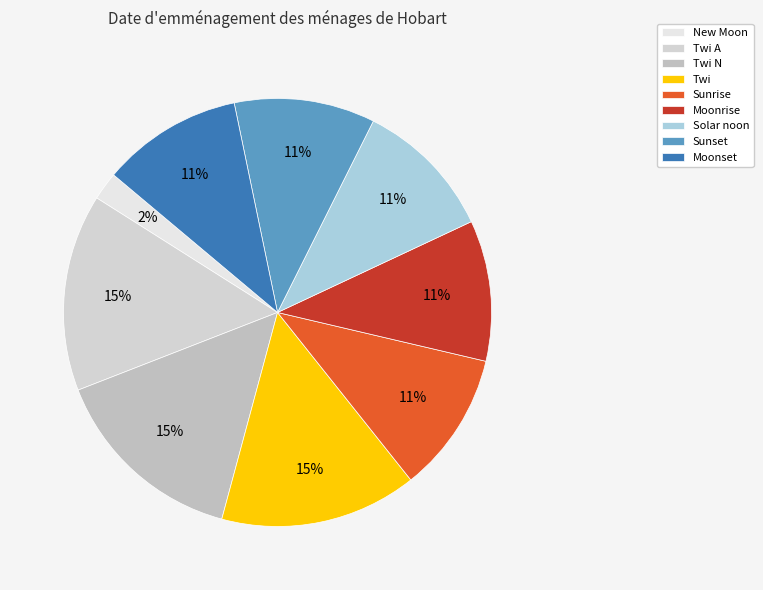

How many segments does this pie chart have?

9